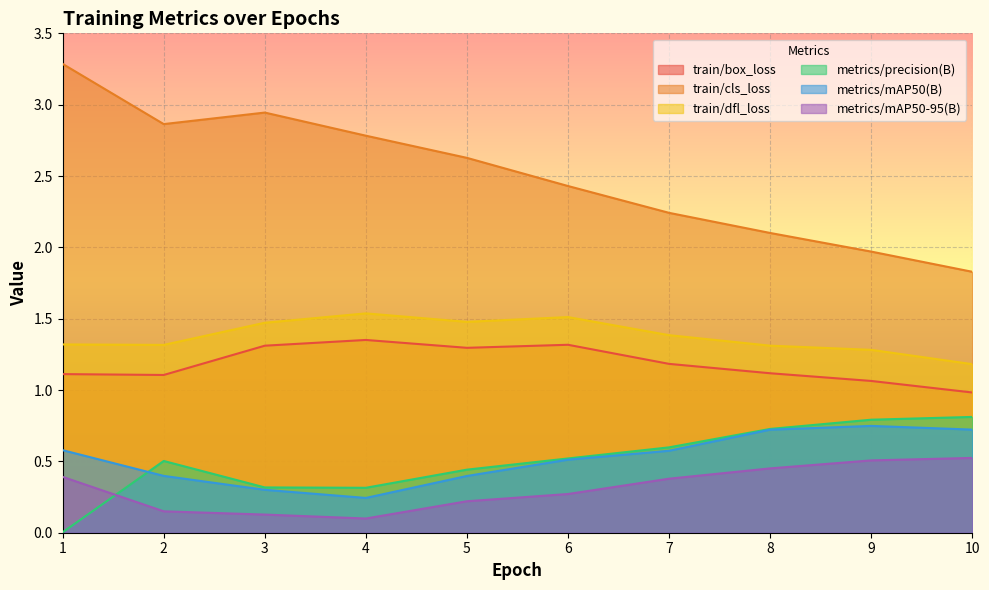

What value does the metrics/precision(B) series have at 4?

0.3